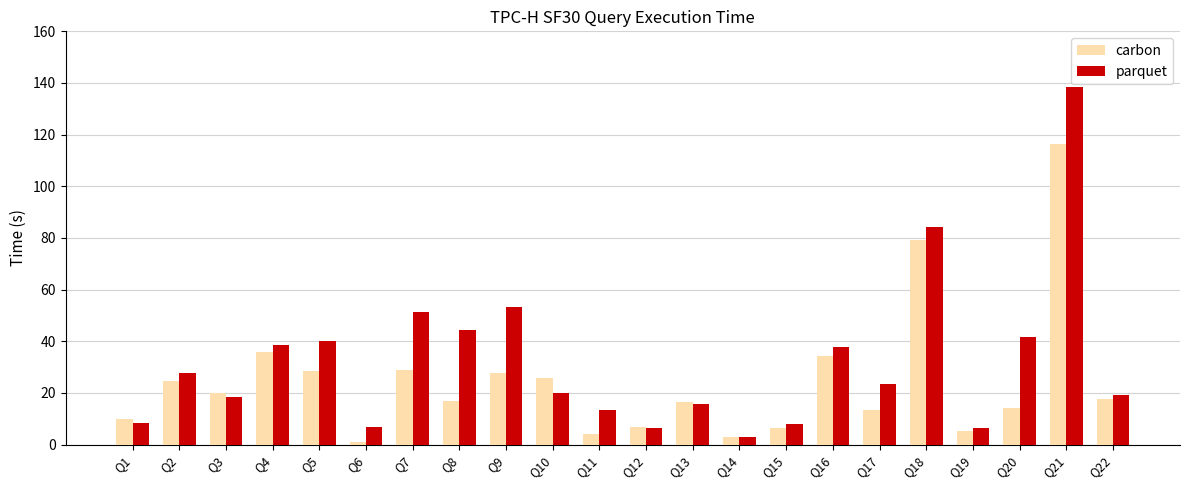

Rank the series by their average value, from highest to lowest.

parquet, carbon